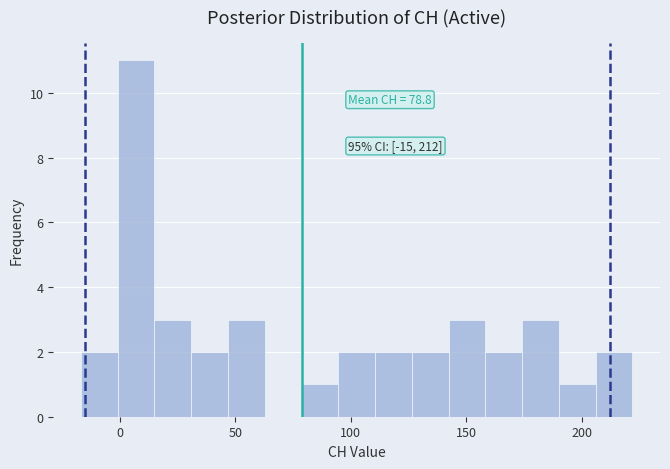

Around what value on the x-axis is the tallest bar? Give the approximate position of its centre, as read against the axis.

5